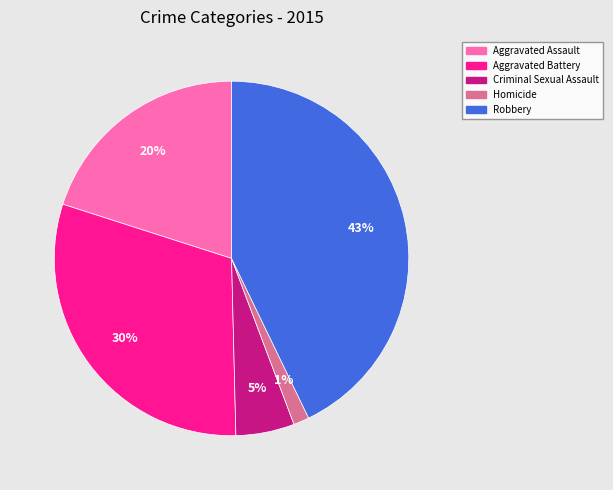

To the nearest percent, what percentage of the pie is Aggravated Battery?

30%